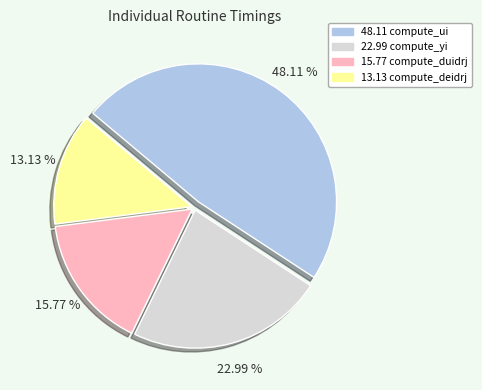

Is there any slice that represents more than half of the pie?

No